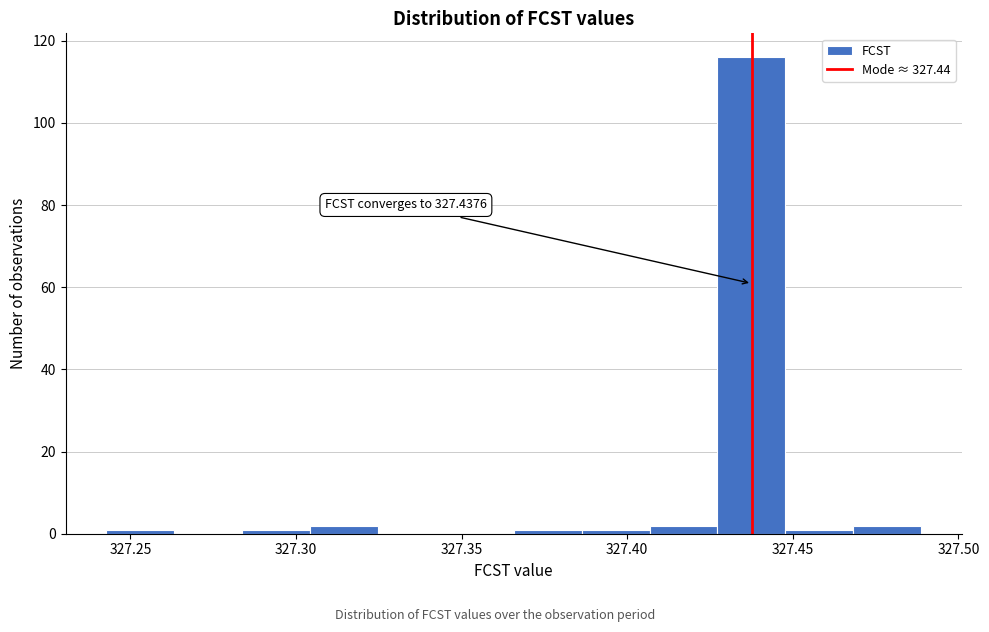

Over which range of the x-axis is the bar tallest?

327.425 to 327.450